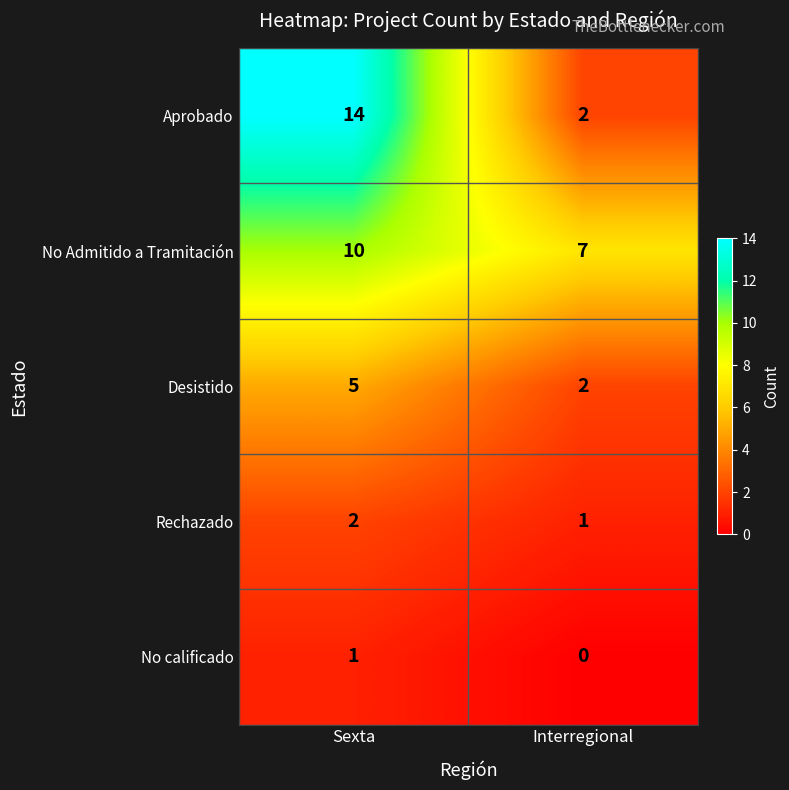

Which series has the largest total across all categories?

No Admitido a Tramitación